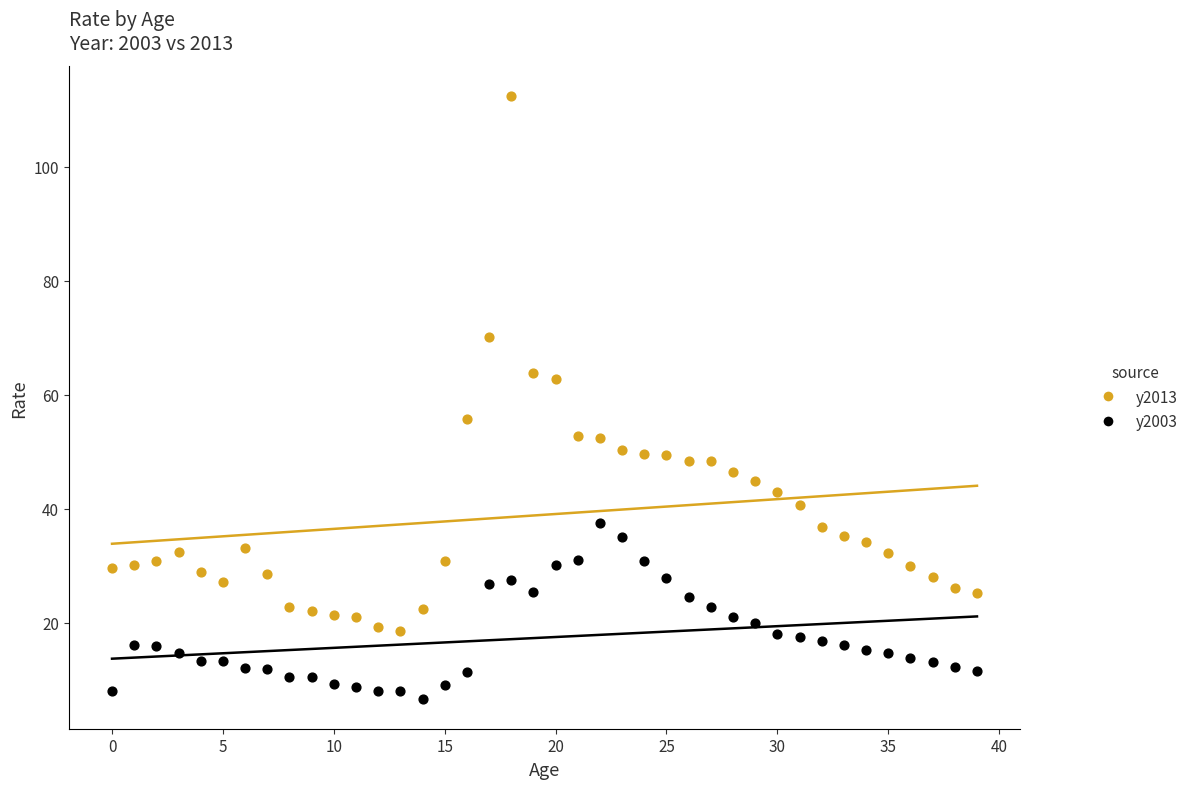

Which series contains the highest Y value?

y2013